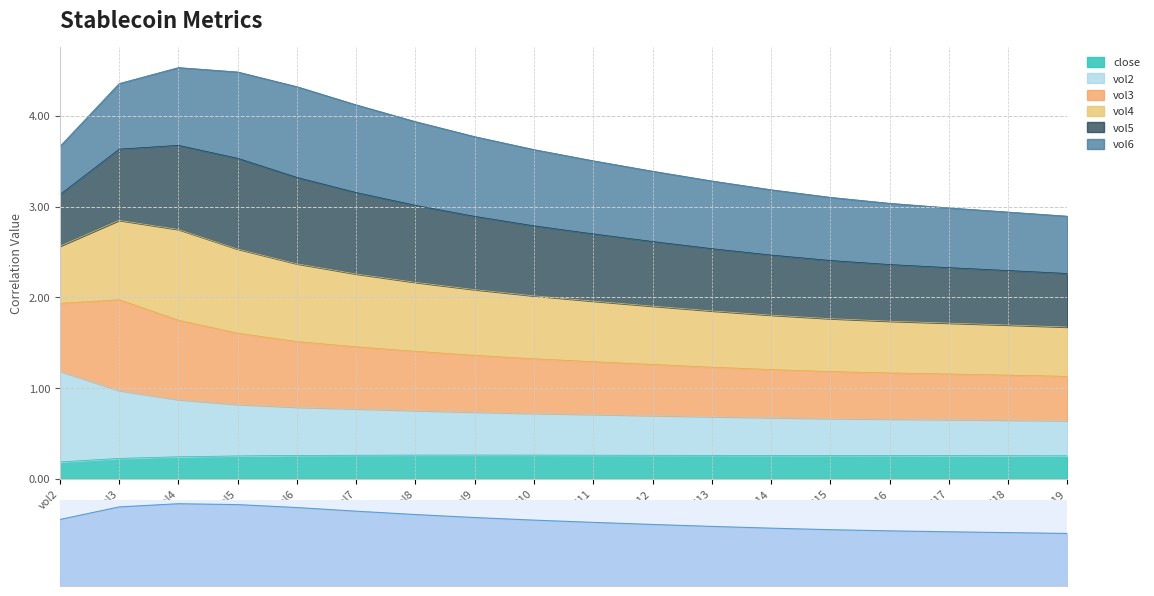

What is the maximum value for close?

0.3